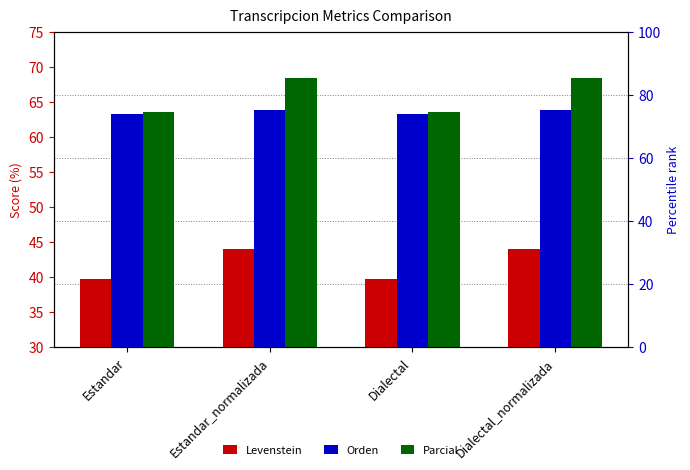

Does the chart contain any negative values?

No